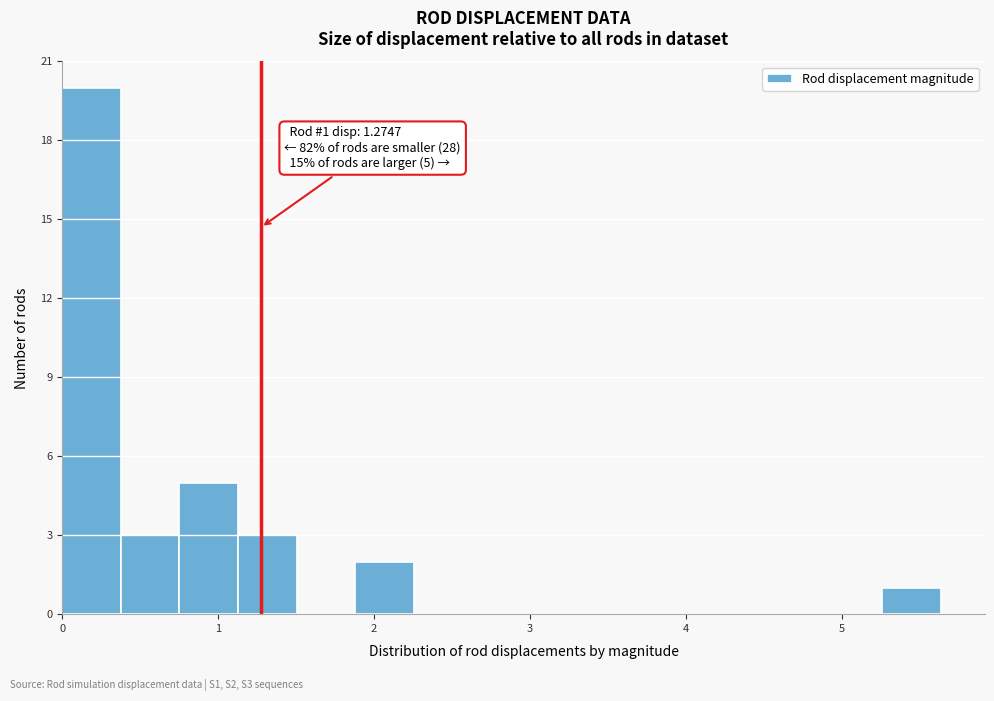

Read against the x-axis, roughly where is the centre of the tallest bar?

0.2